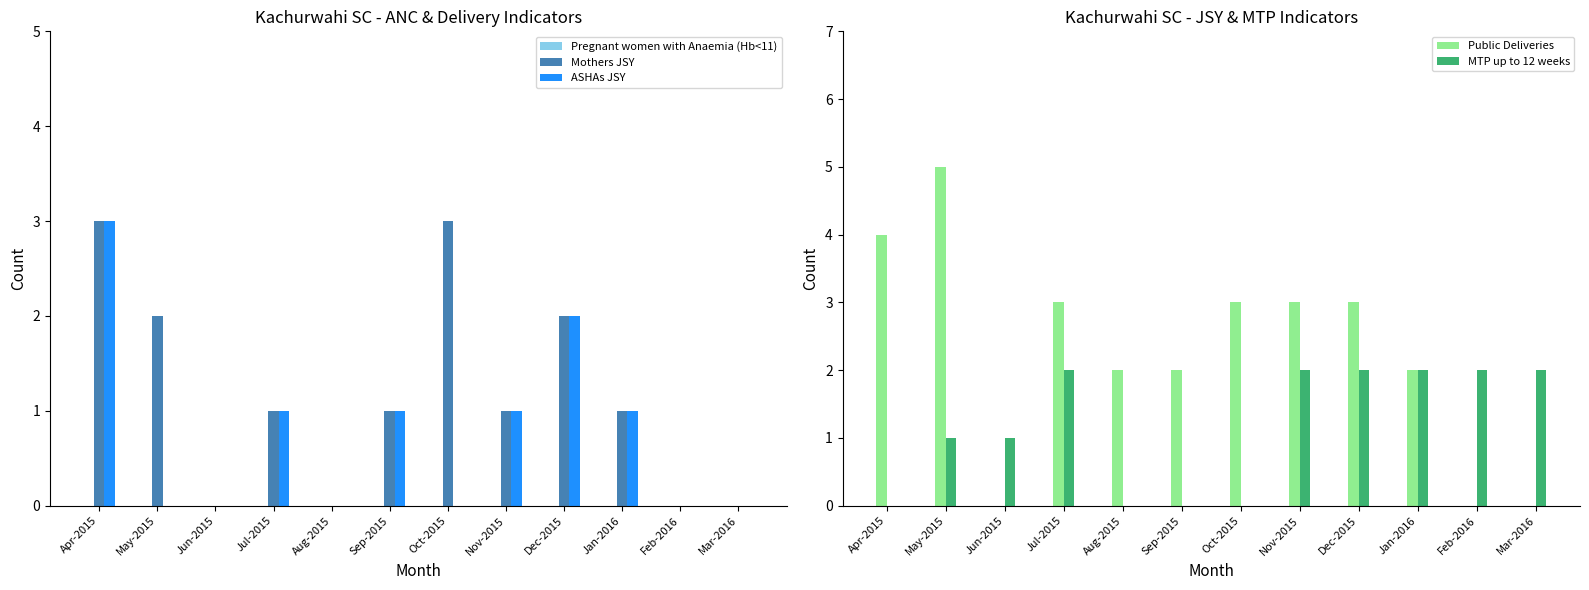

Where does the Public Deliveries series first go above 3?

Apr-2015